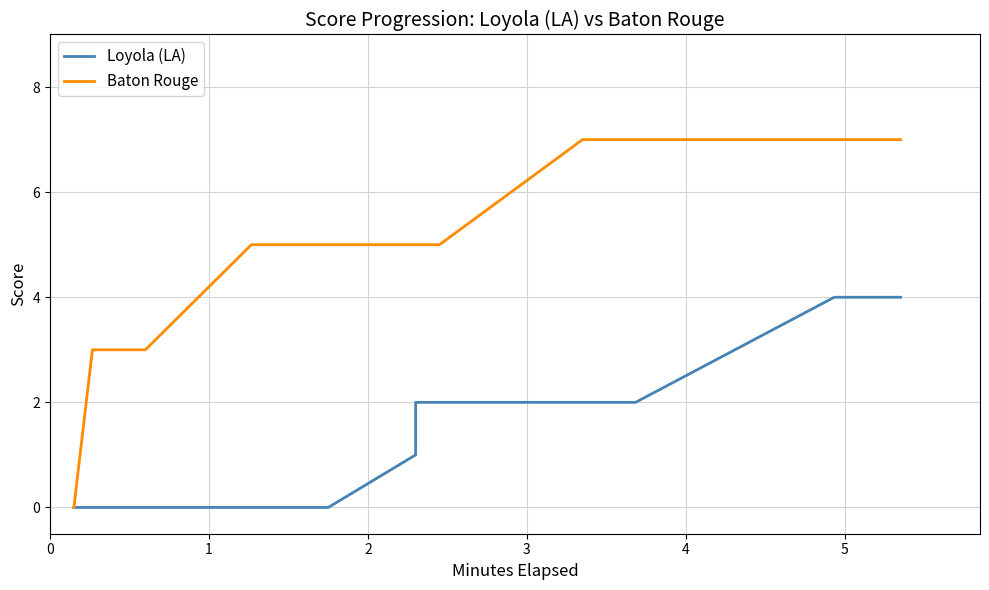

How many positive values does the Baton Rouge series have?

12